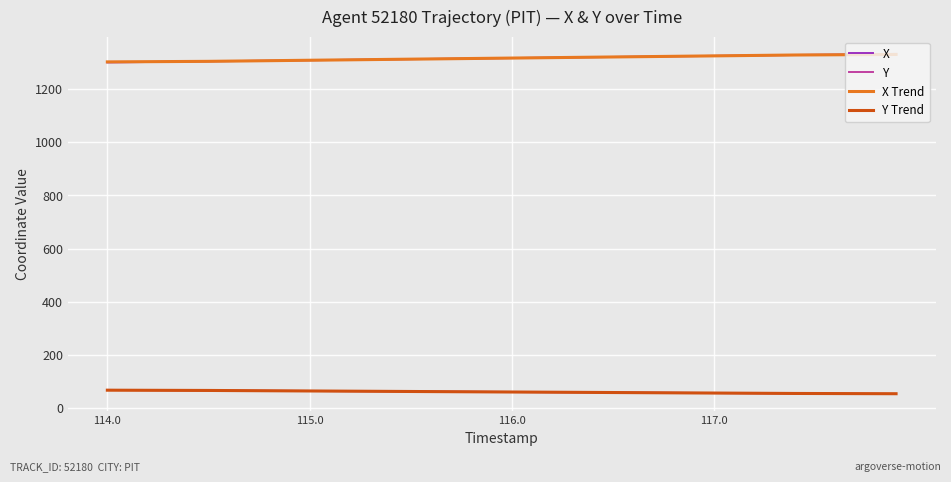

True or false: Y and X cross at least once.

False